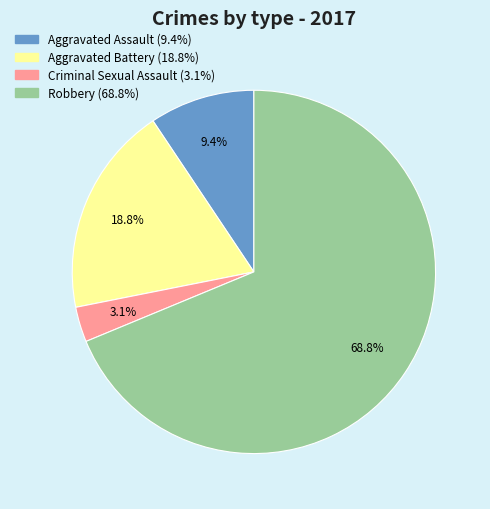

Rank the categories by value from lowest to highest.

Criminal Sexual Assault, Aggravated Assault, Aggravated Battery, Robbery